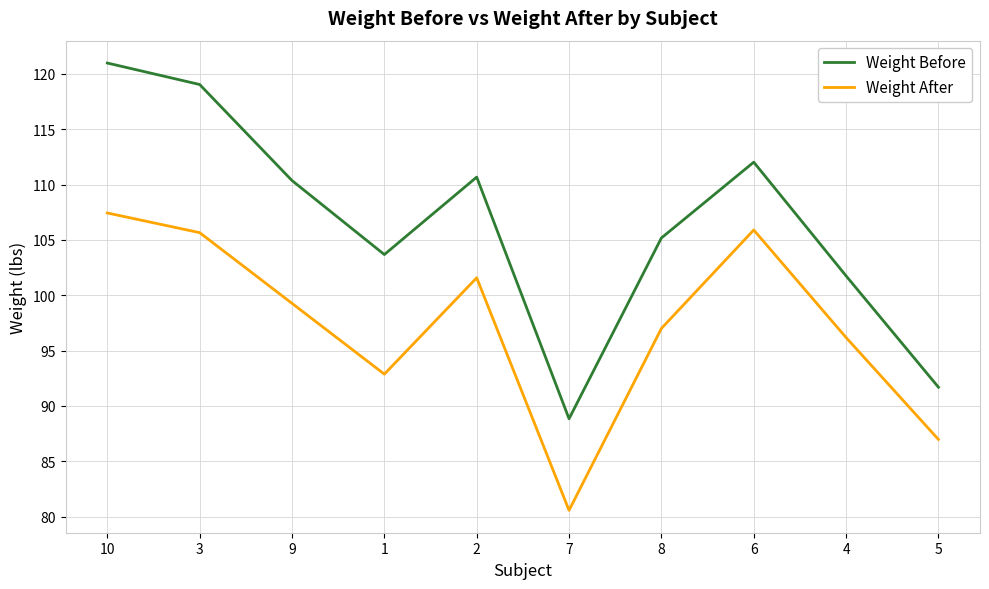

At which label does Weight Before reach its peak?

10